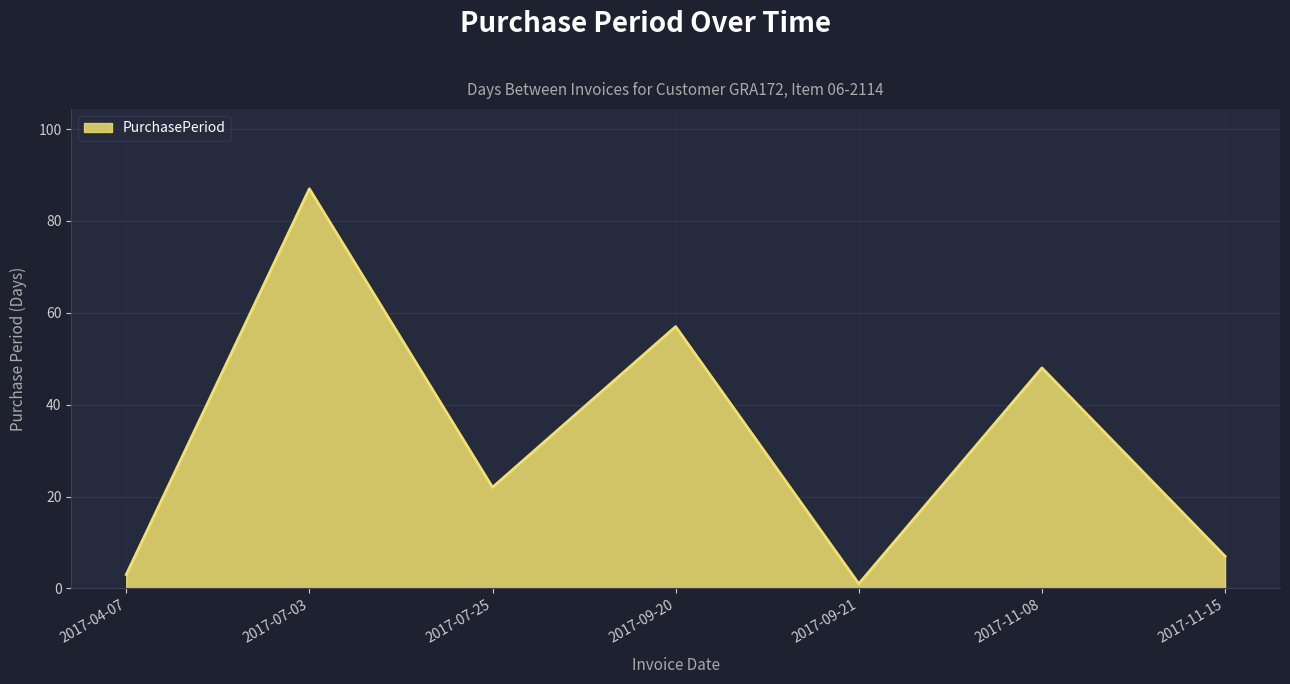

True or false: the data shows 66 at 2017-11-08.

False